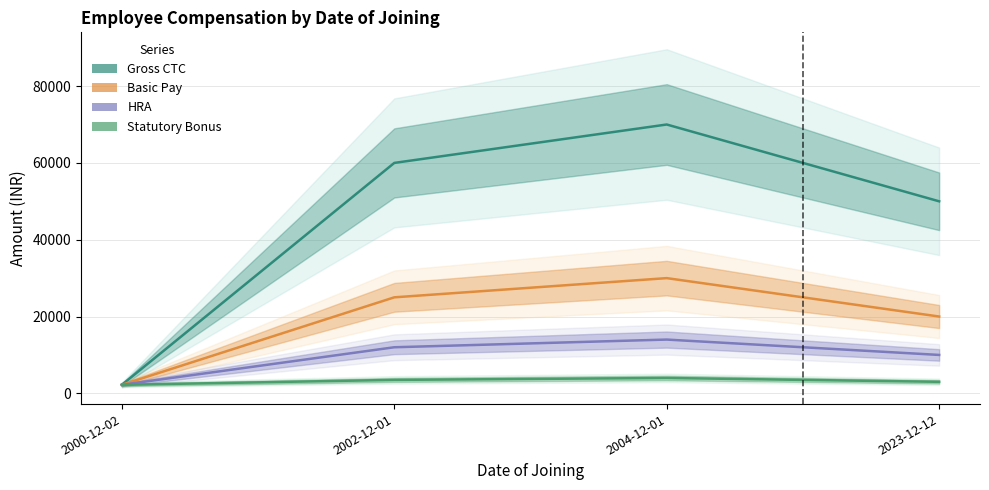

Which category has the lowest value across all series?

2000-12-02